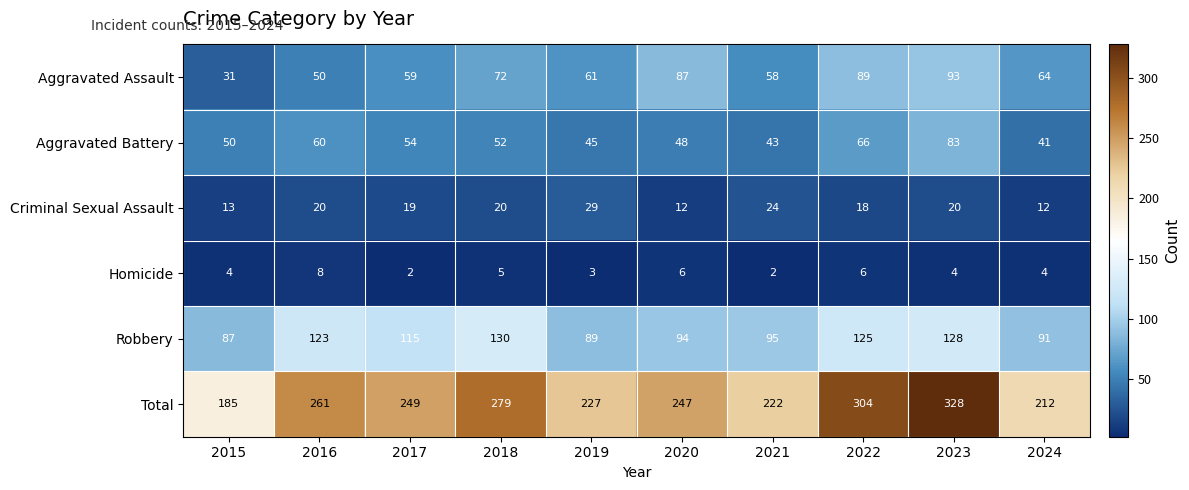

At which label does Aggravated Assault first exceed 64?

2018